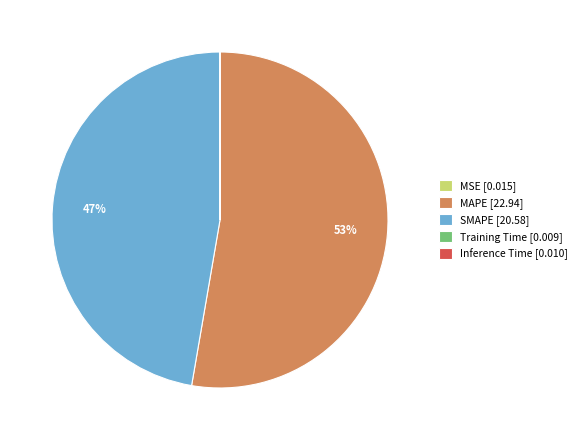

Is it true that SMAPE [20.58] is 47% of the pie?

True